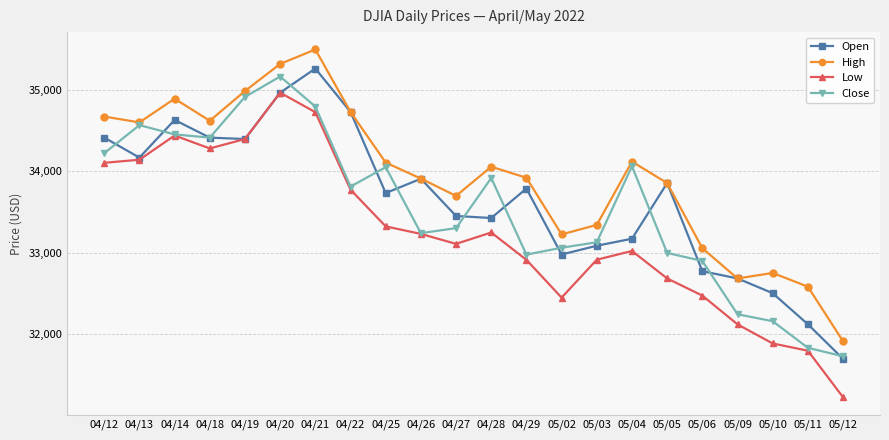

What are all the series names shown in the legend?

Open, High, Low, Close